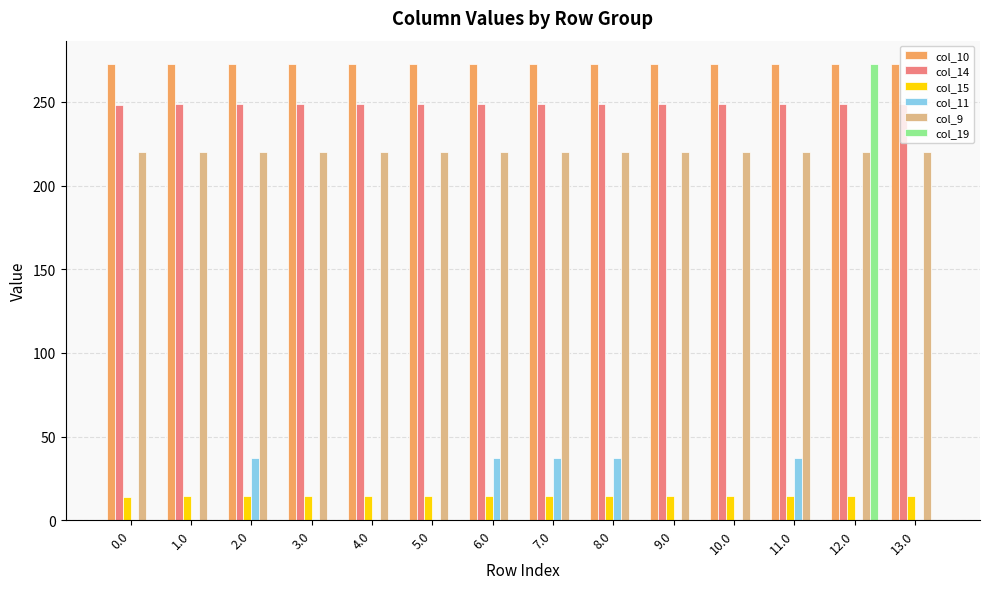

Which series changed the most between 0.0 and 11.0?

col_11